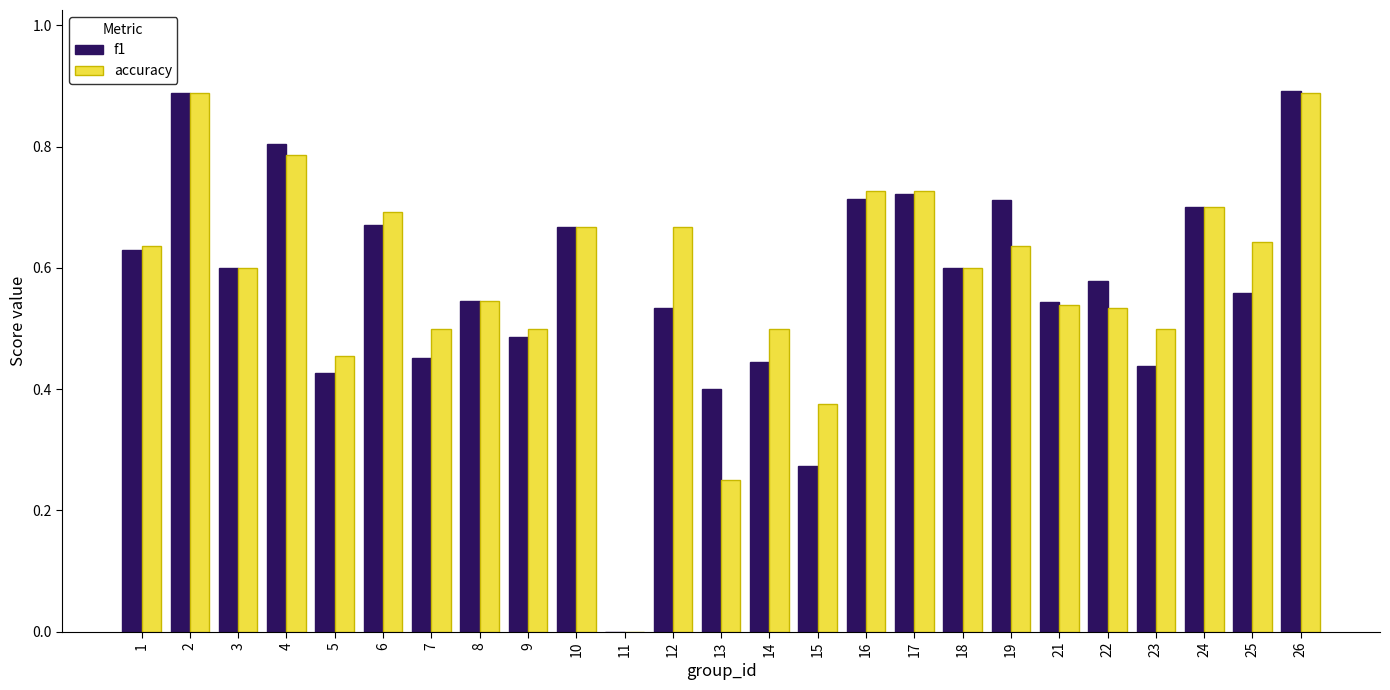

Between 3 and 14, which series saw the biggest shift?

f1